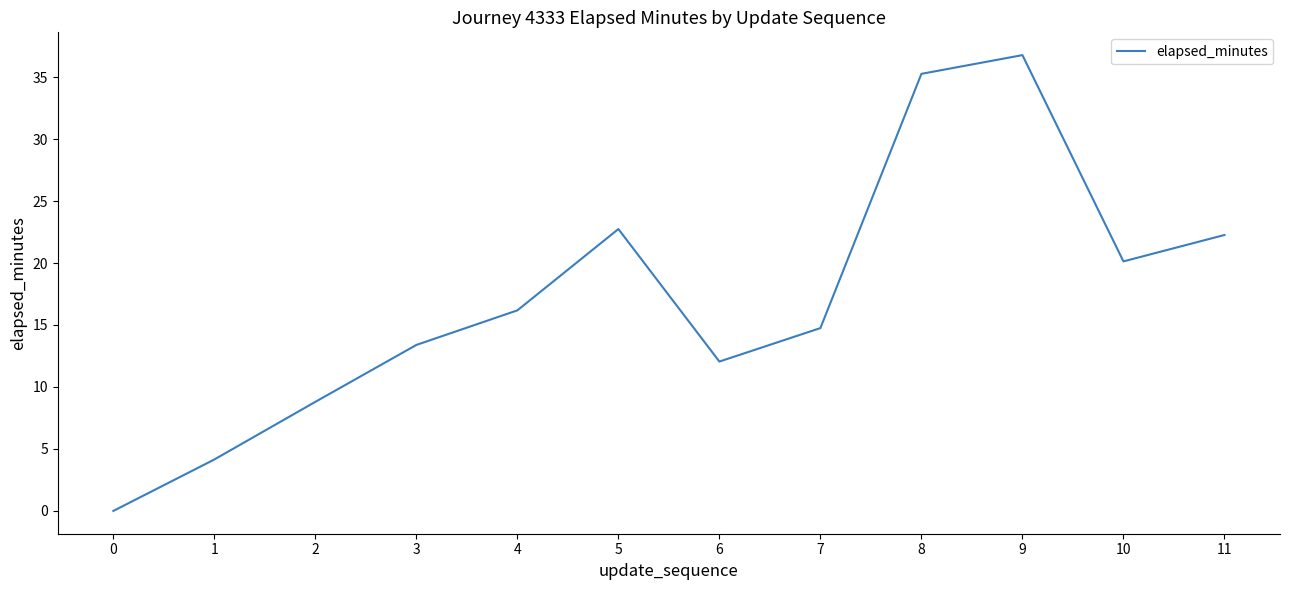

Which category has the highest value across all series?

9